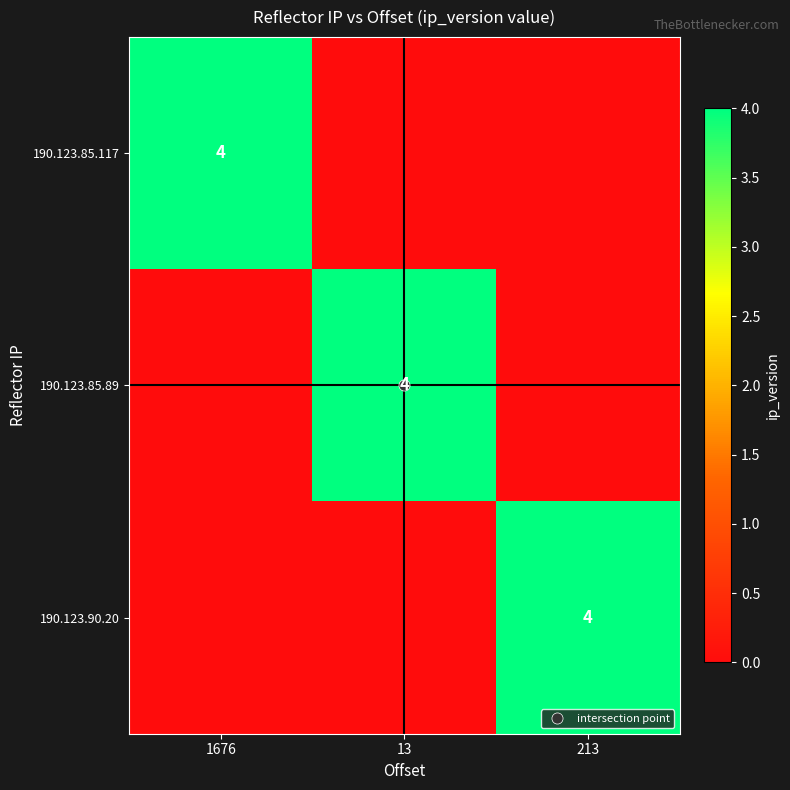

What is the greatest value displayed?

4